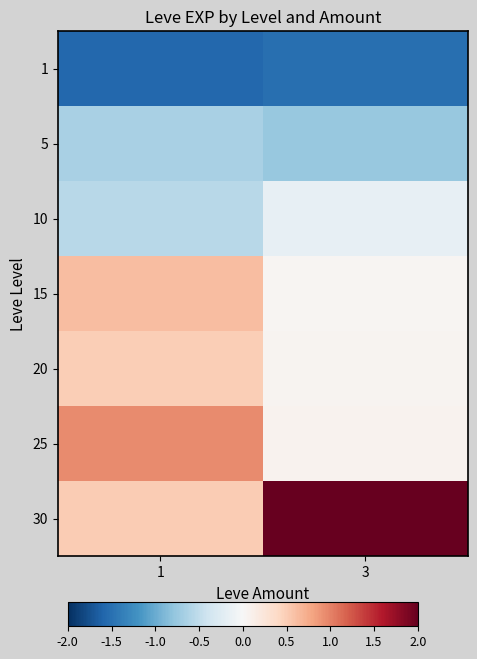

At 3, list the series in order from largest to smallest.

30, 25, 20, 15, 10, 5, 1